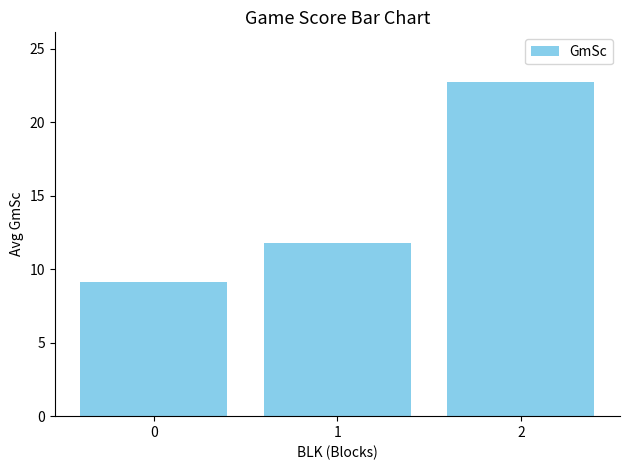

Reading right to left, list all the values displayed in this chart.

22.7	11.8	9.1